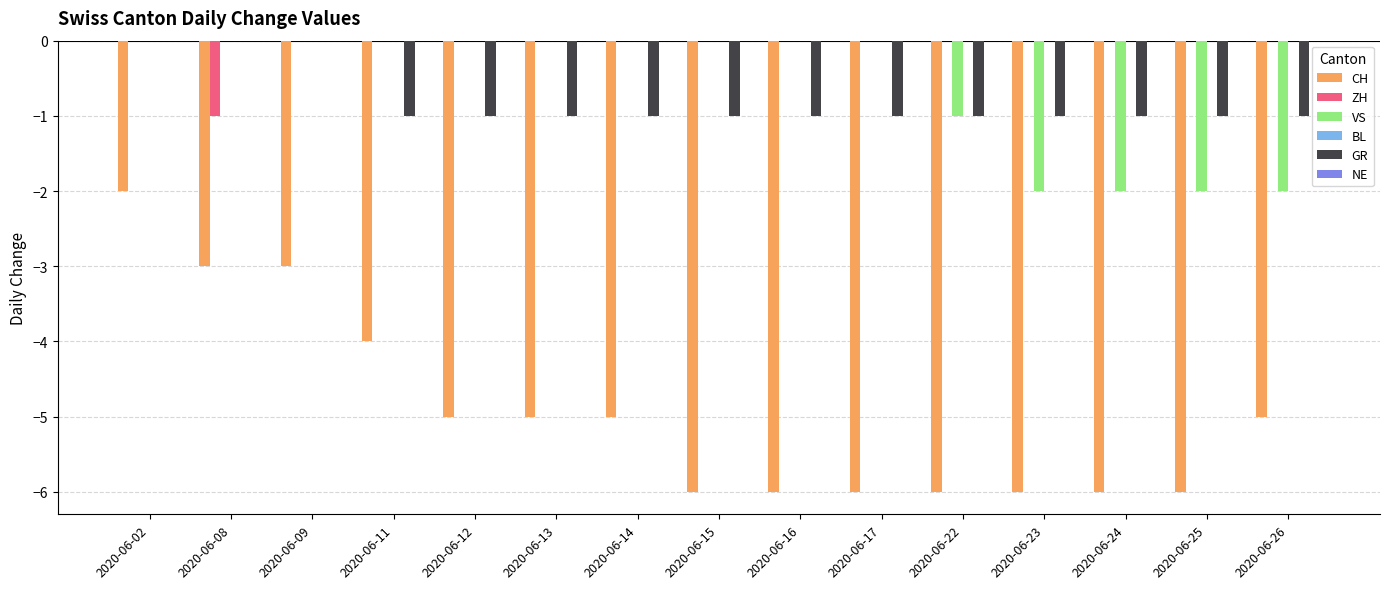

Is the value of GR at 2020-06-25 greater than the value of CH at 2020-06-25?

Yes